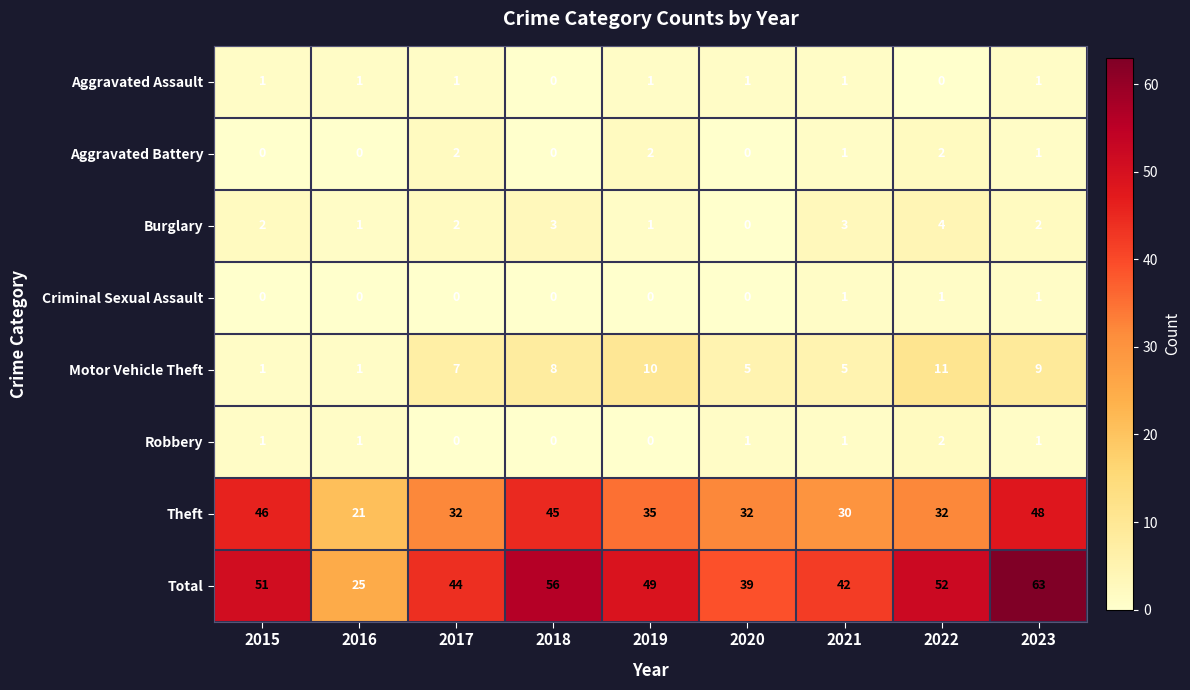

Which category has the lowest value in the Total series?

2016